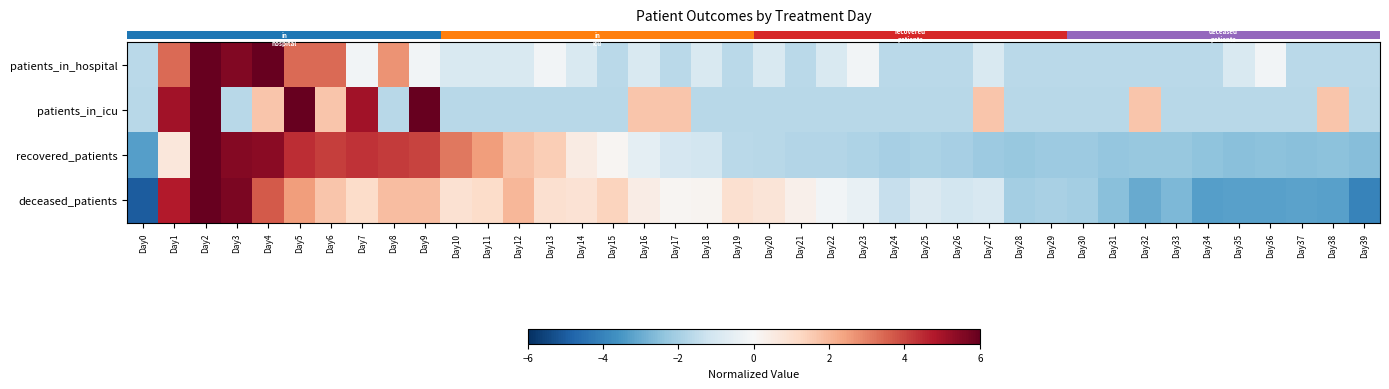

What is the maximum value shown in the chart?

13.5